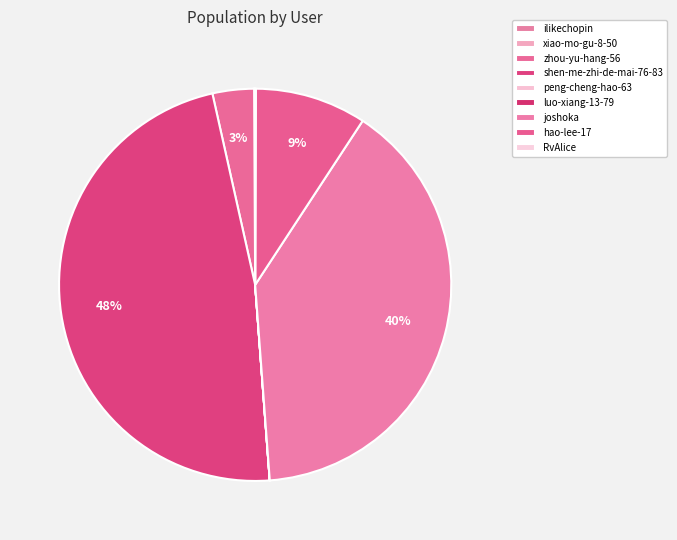

To the nearest percent, what is the average slice percentage?

11%